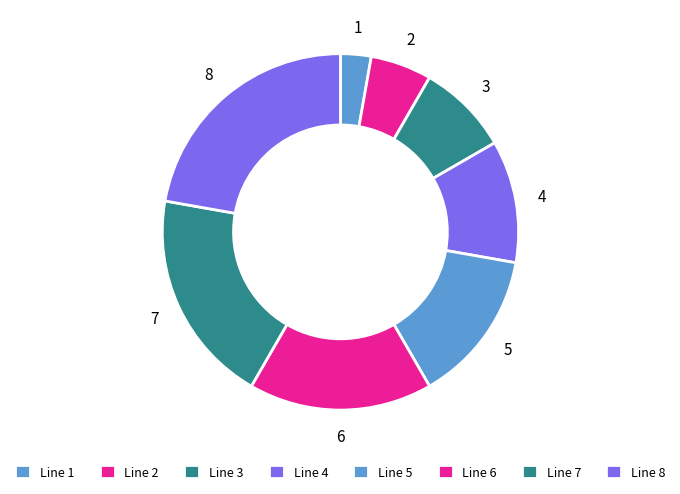

Is there any slice that represents more than half of the pie?

No